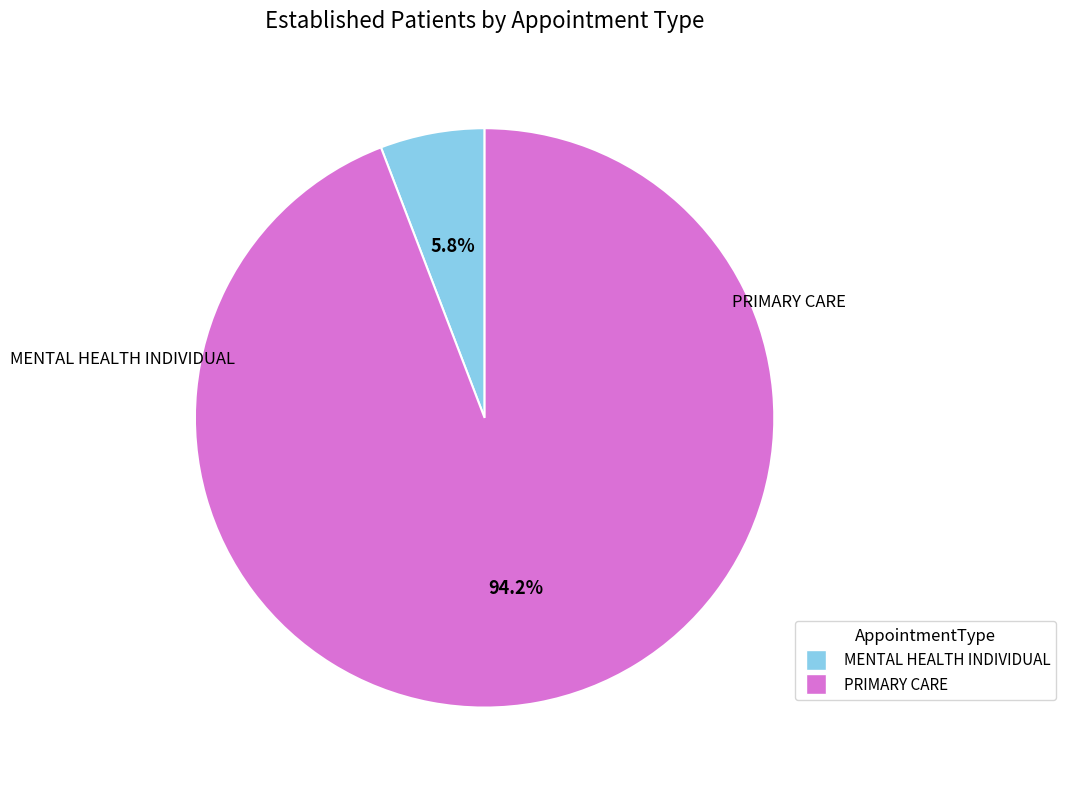

Rank the categories by value from lowest to highest.

MENTAL HEALTH INDIVIDUAL, PRIMARY CARE